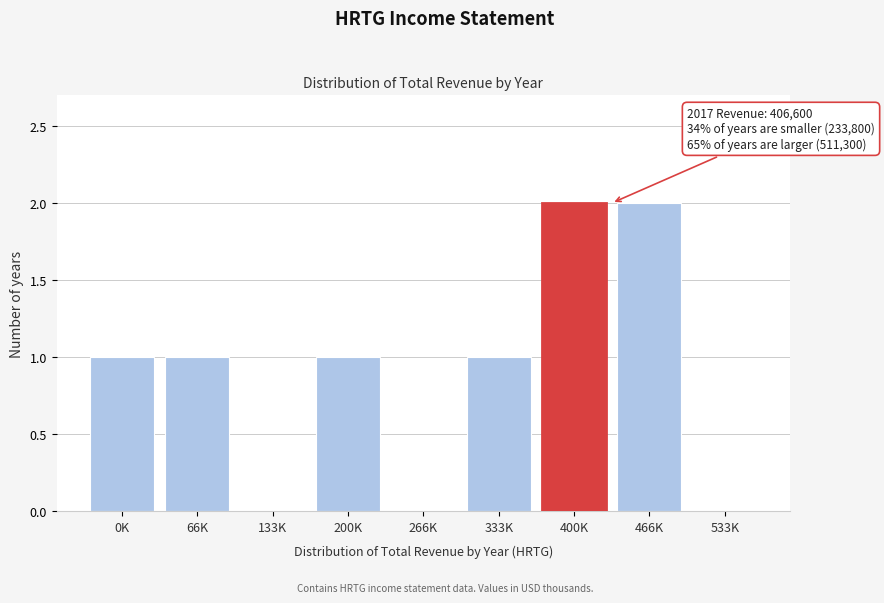

Reading left to right, what are all the values shown in this chart?

0K=1	66K=1	133K=0	200K=1	266K=0	333K=1	400K=2	466K=2	533K=0